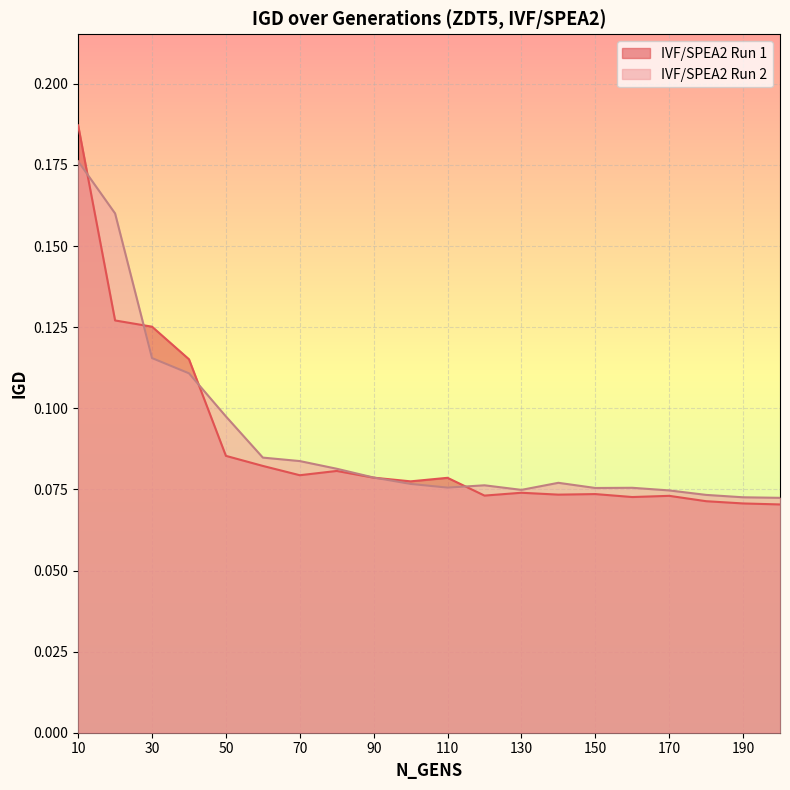

What is the approximate value of IVF/SPEA2 Run 1 at 140?

0.1